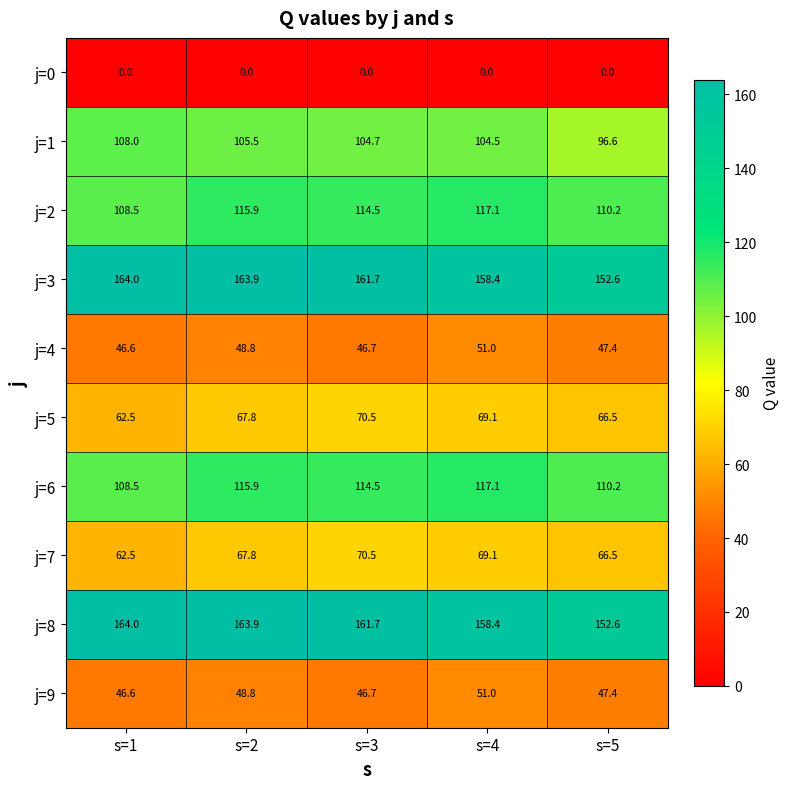

What is the difference between the maximum and minimum values in the j=6 series?

8.6